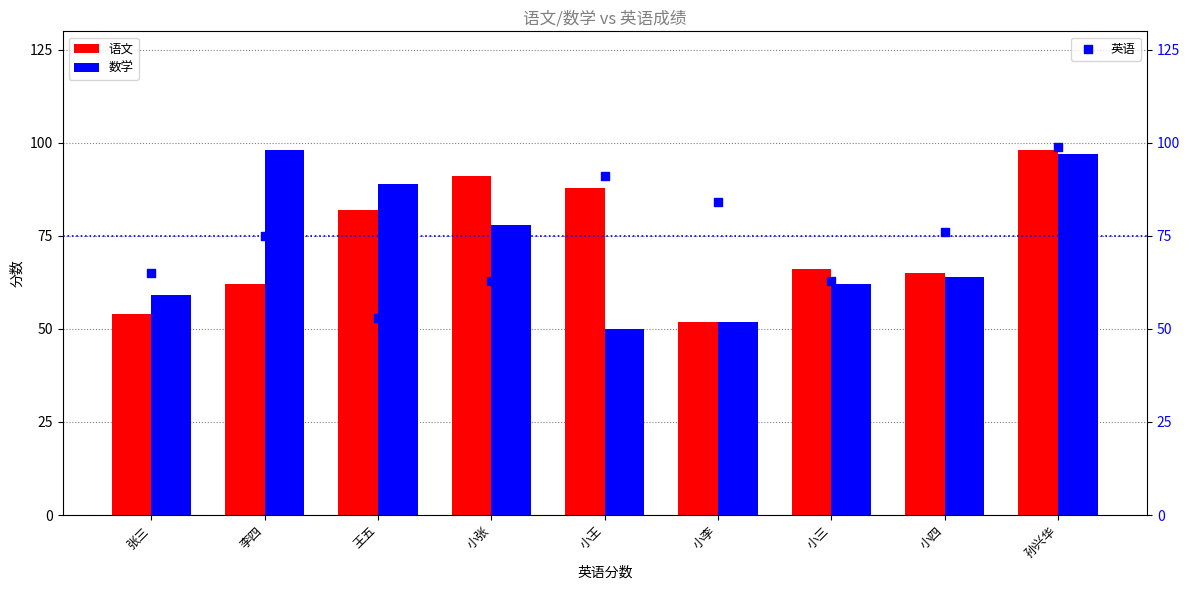

Which series reaches the maximum Y coordinate?

英语